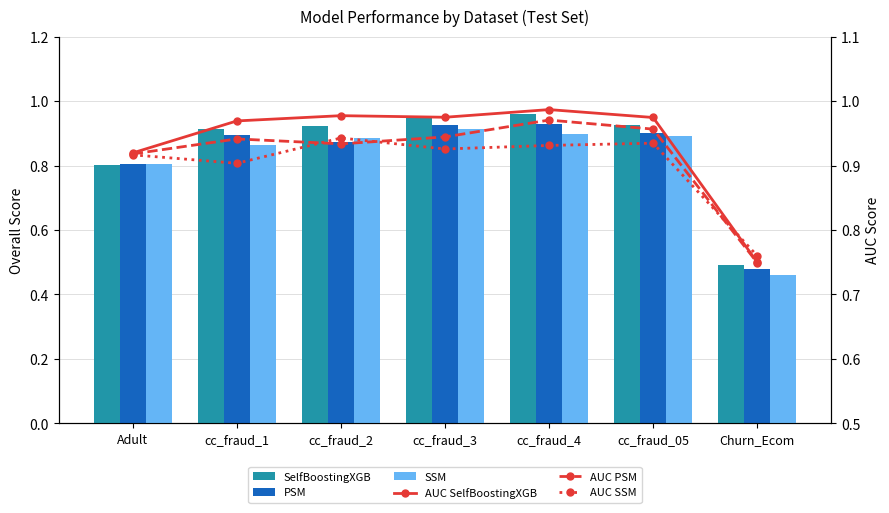

Which series has the widest spread of values?

SelfBoostingXGB